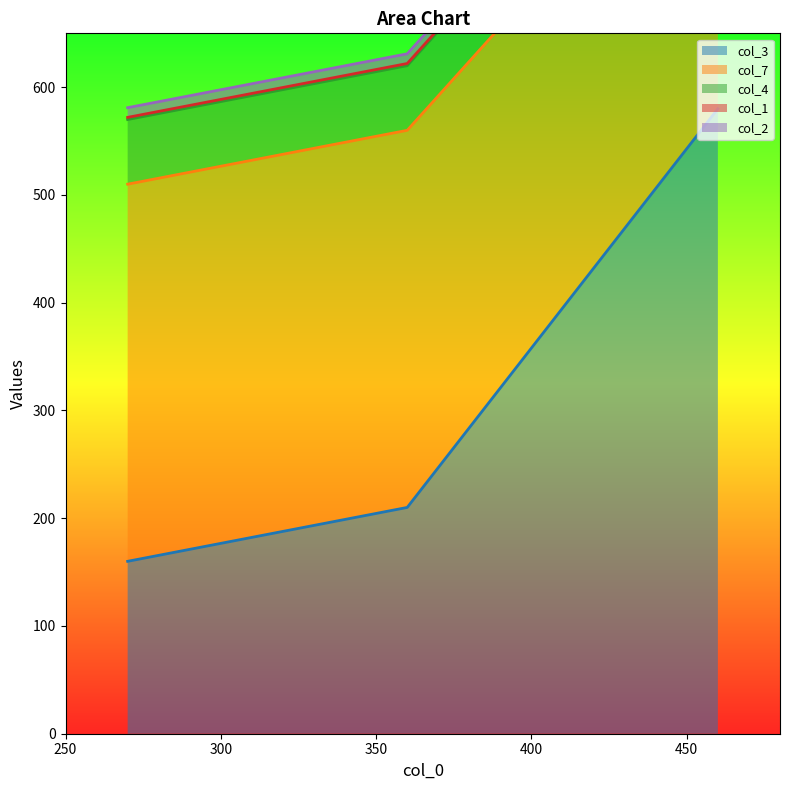

What are all the series names shown in the legend?

col_3, col_7, col_4, col_1, col_2